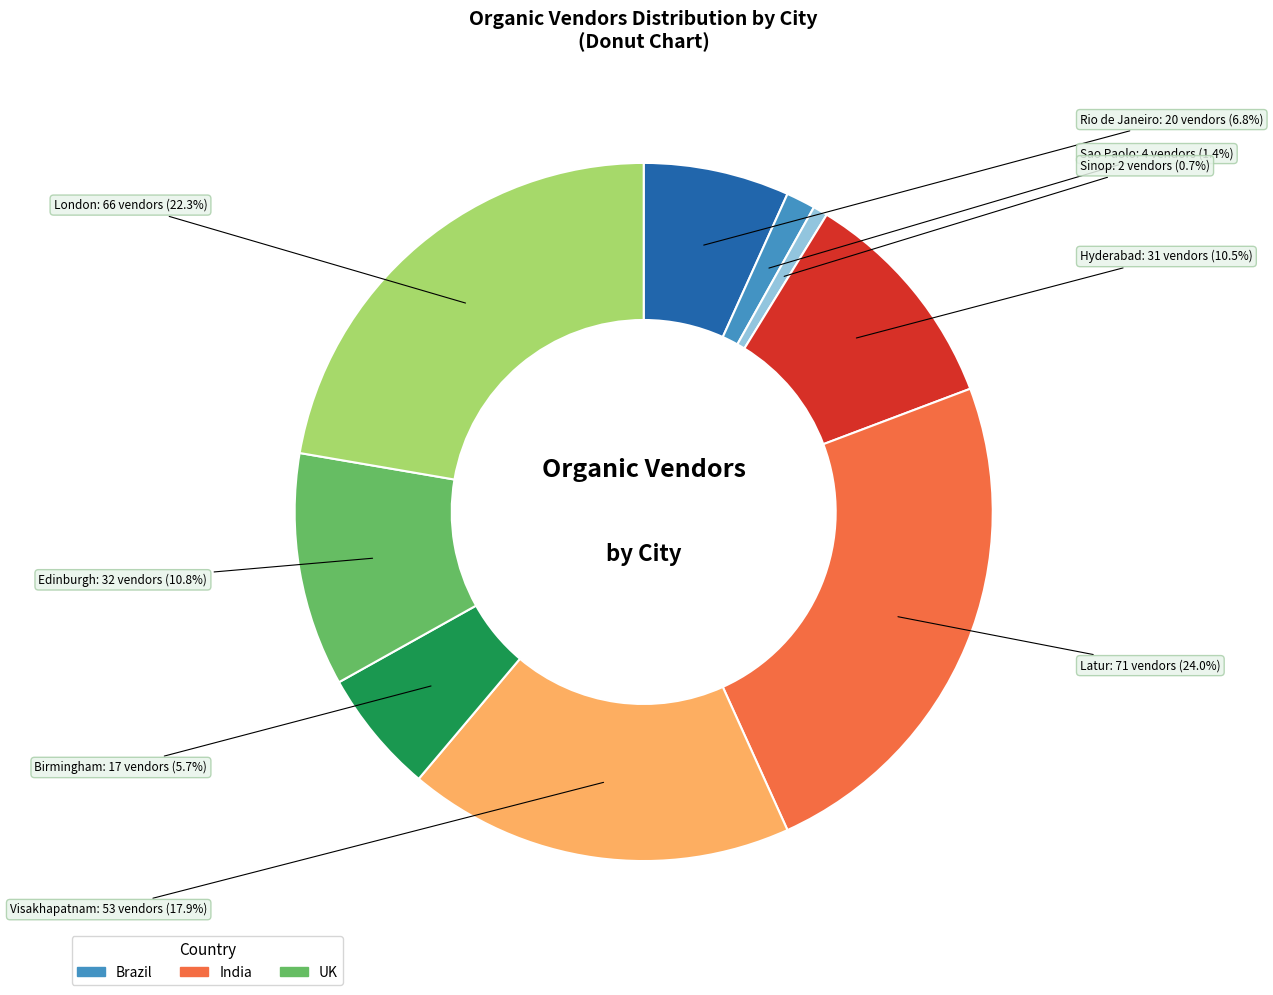

Is there any slice that represents more than half of the pie?

No